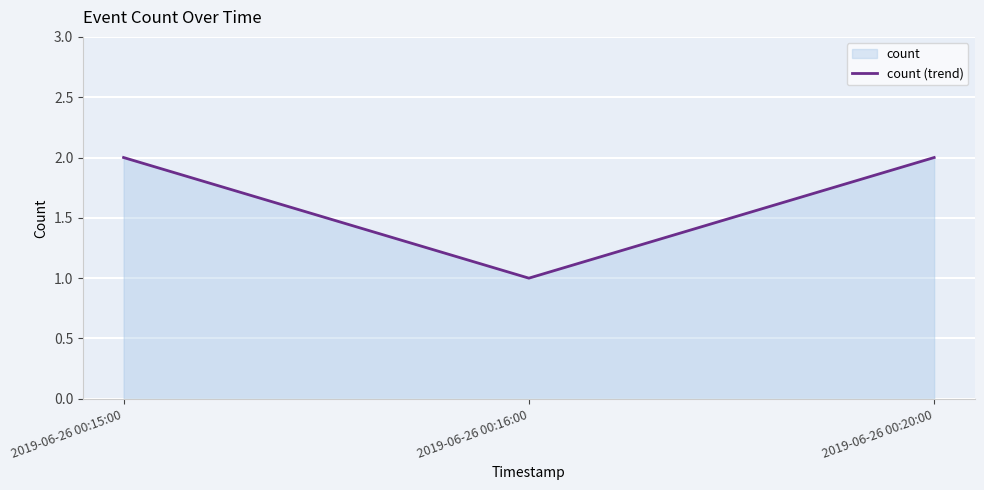

What is the difference between the values at 2019-06-26 00:16:00 and 2019-06-26 00:15:00?

1